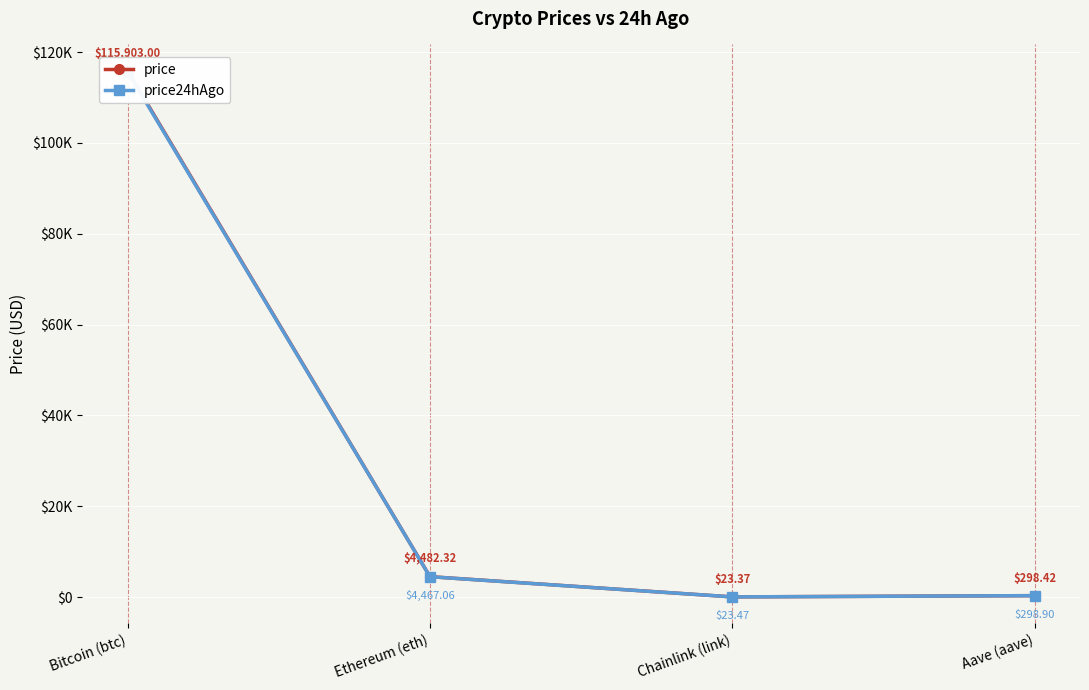

Rank the categories by price24hAgo value from highest to lowest.

Bitcoin (btc), Ethereum (eth), Aave (aave), Chainlink (link)